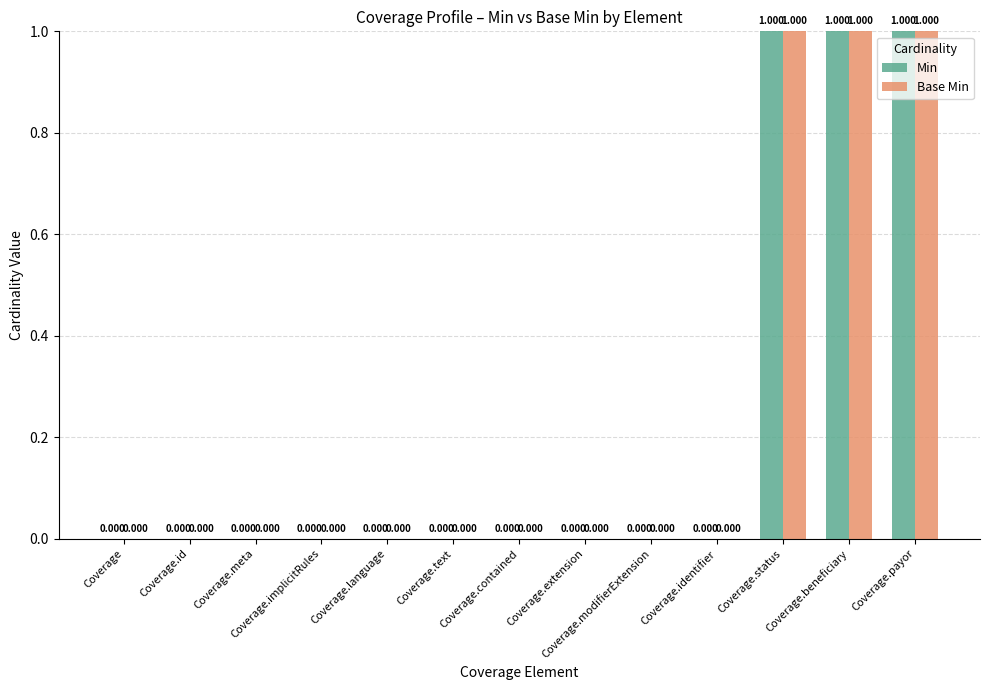

Is it true that Base Min equals 0 at Coverage.extension?

True